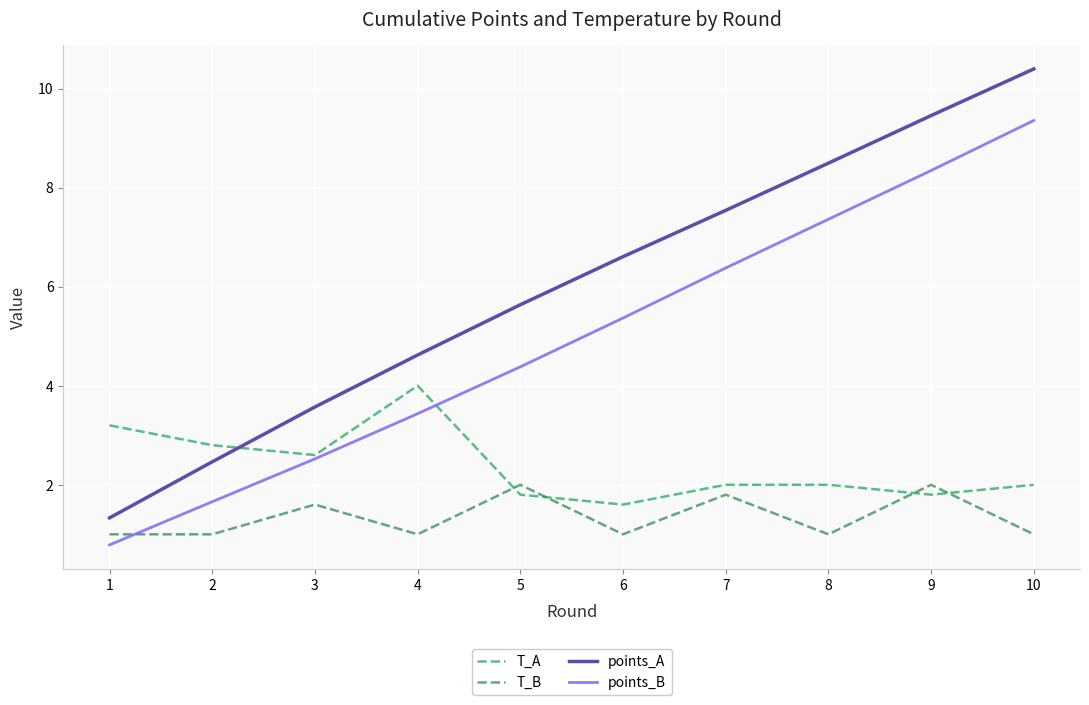

Is it true that points_A equals 12.5 at 8?

False